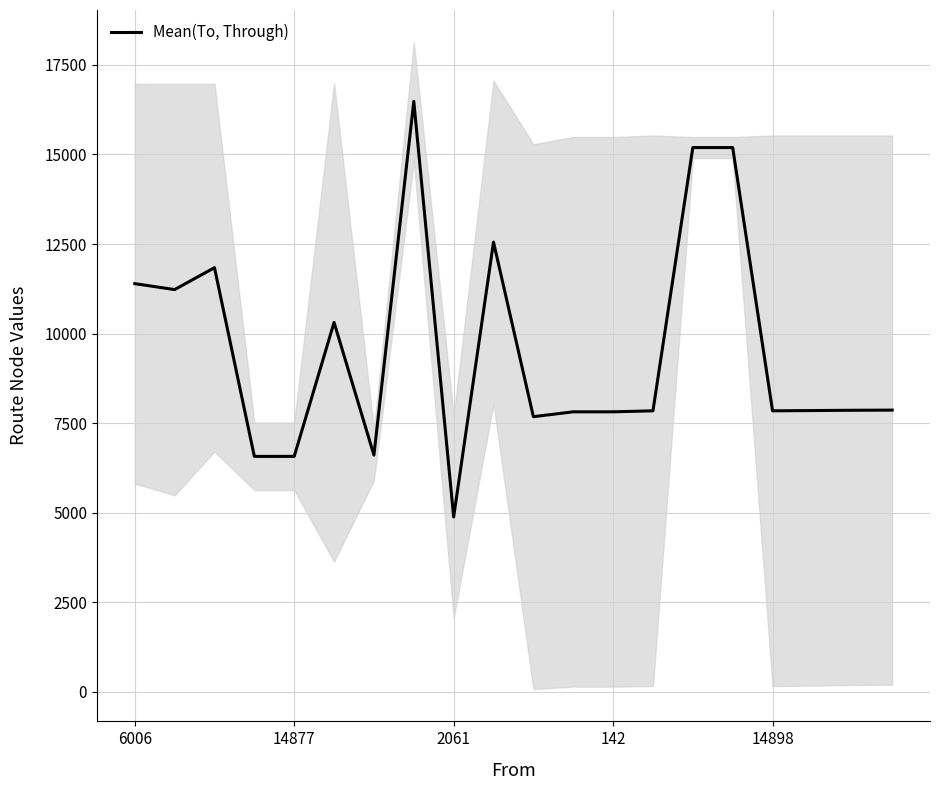

Which category has the lowest value in the Mean(To, Through) series?

2061